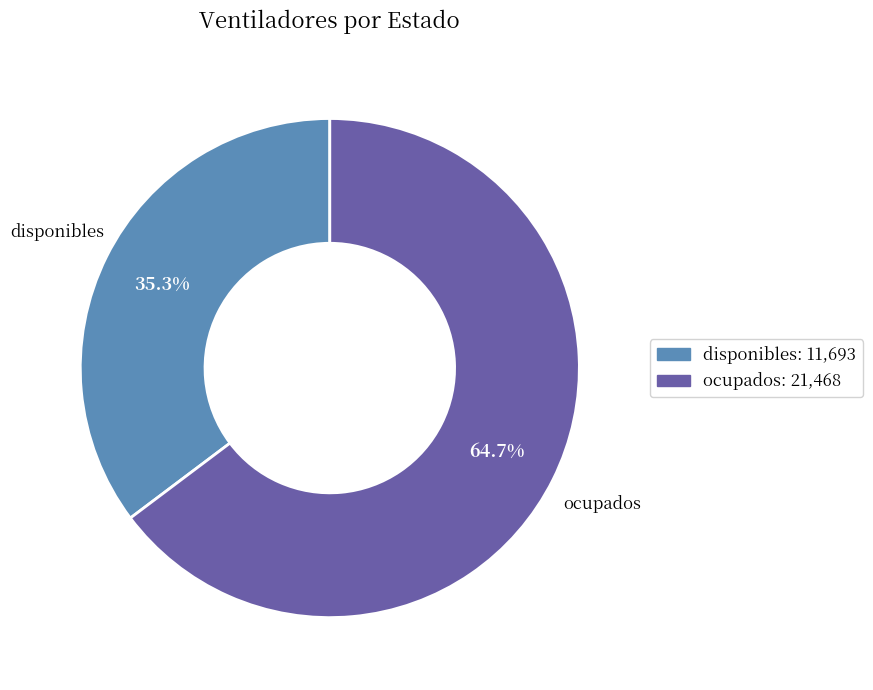

What percentage is the disponibles slice, to the nearest percent?

35%